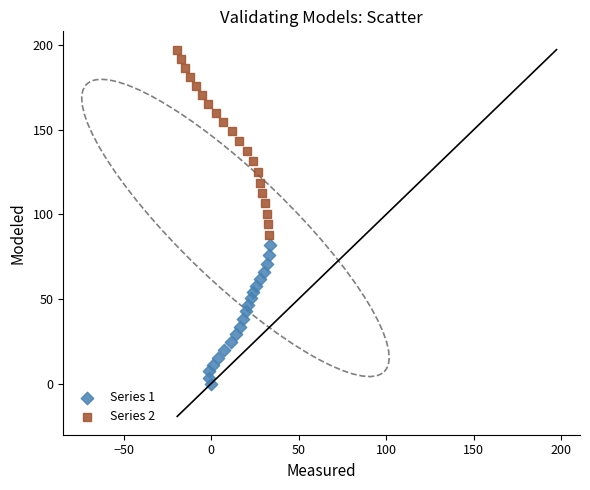

Which series reaches the minimum Y coordinate?

Series 1